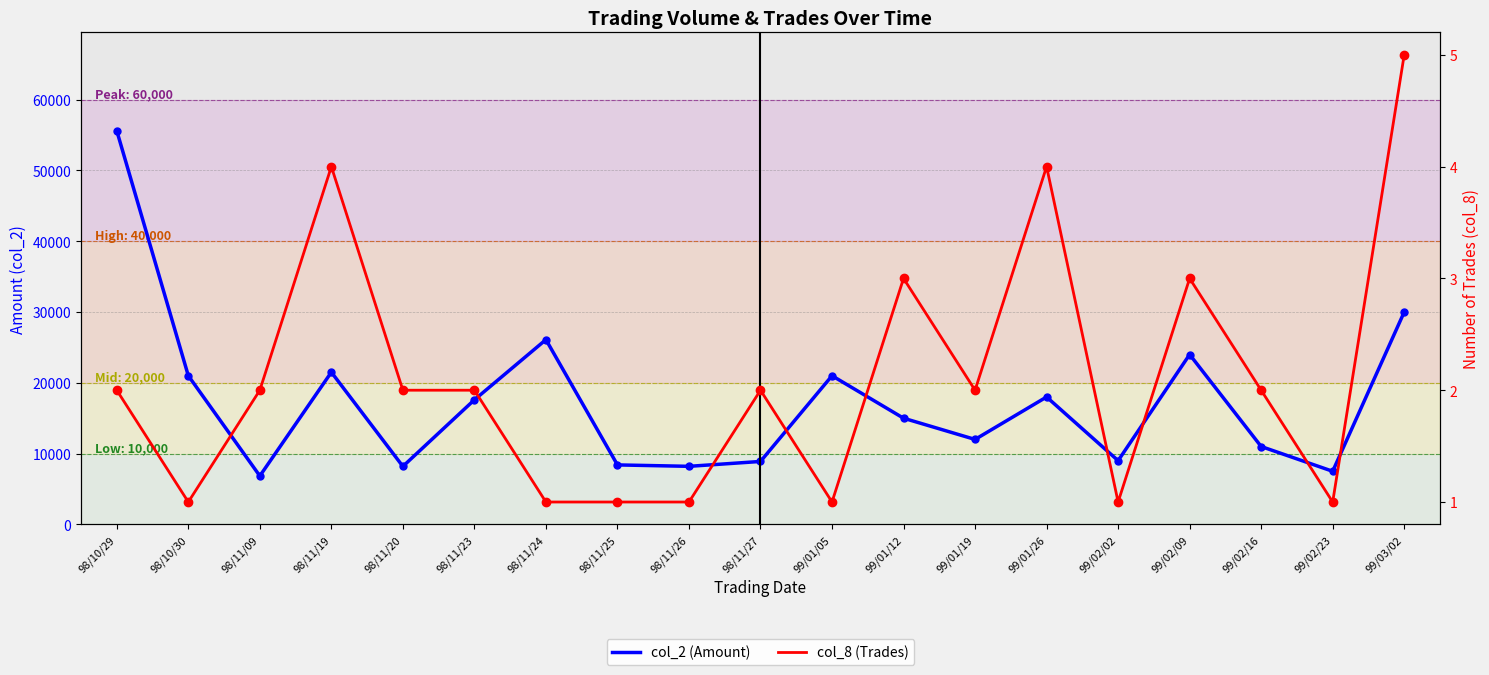

At which label does col_8 (Trades) first exceed 2?

98/11/19